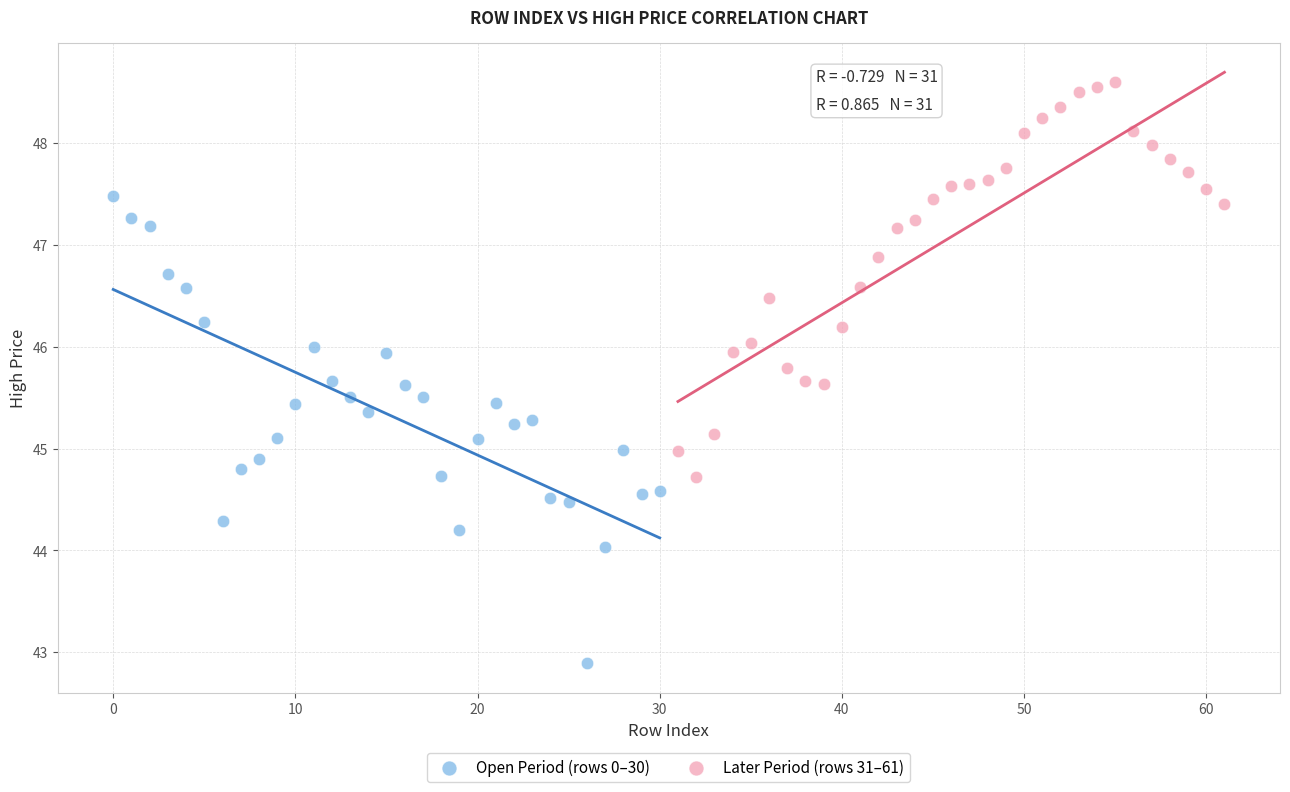

Which series reaches the minimum Y coordinate?

Open Period (rows 0–30)